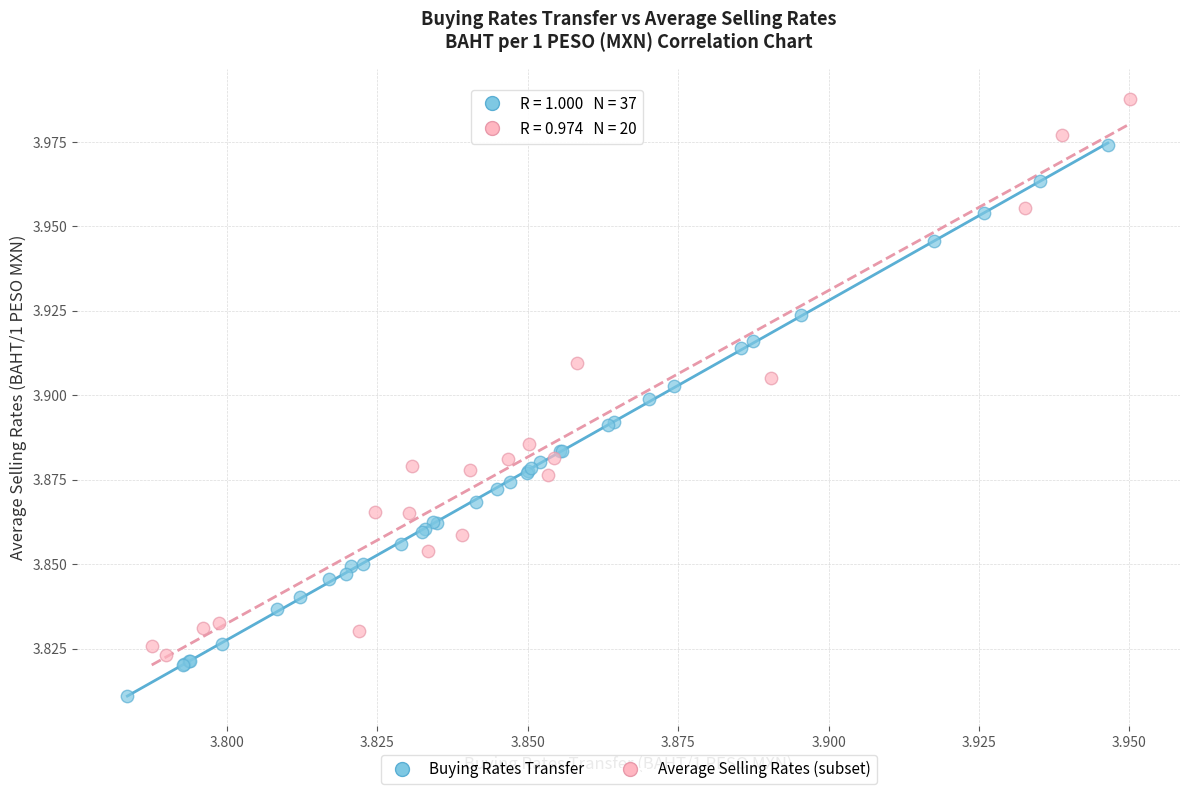

Which series reaches the maximum Y coordinate?

Average Selling Rates (subset)